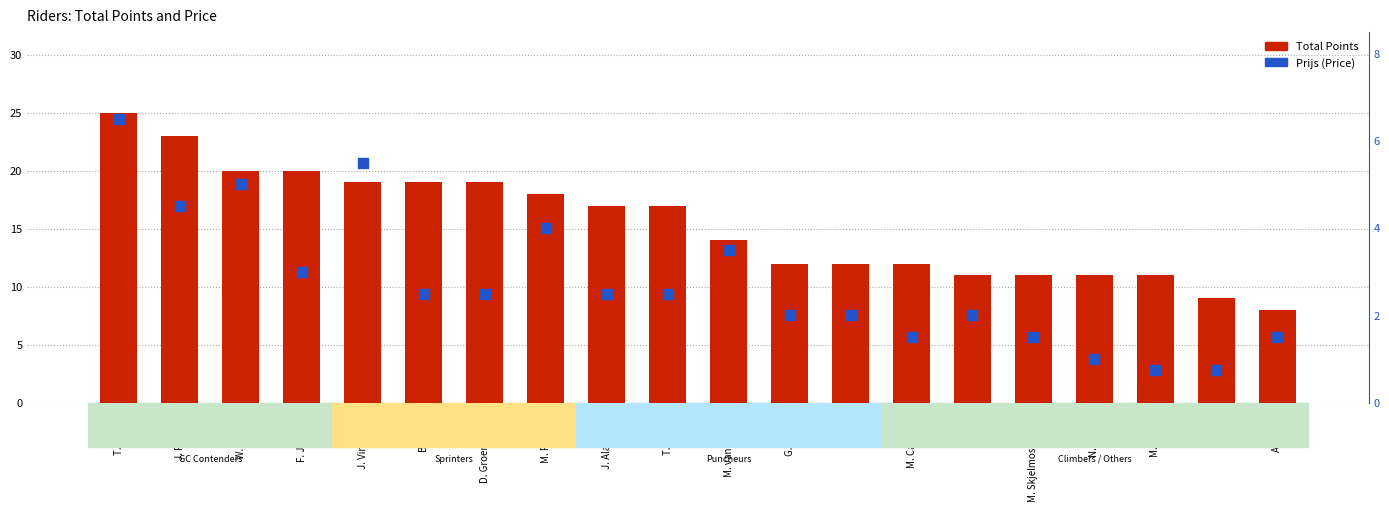

Which series has the largest Y range (max minus min)?

Total Points